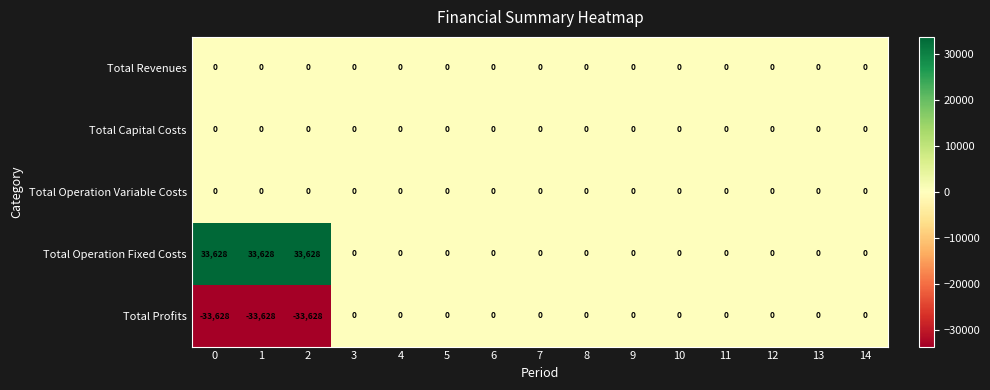

What is the difference between the second highest and minimum values in the Total Operation Fixed Costs series?

33628